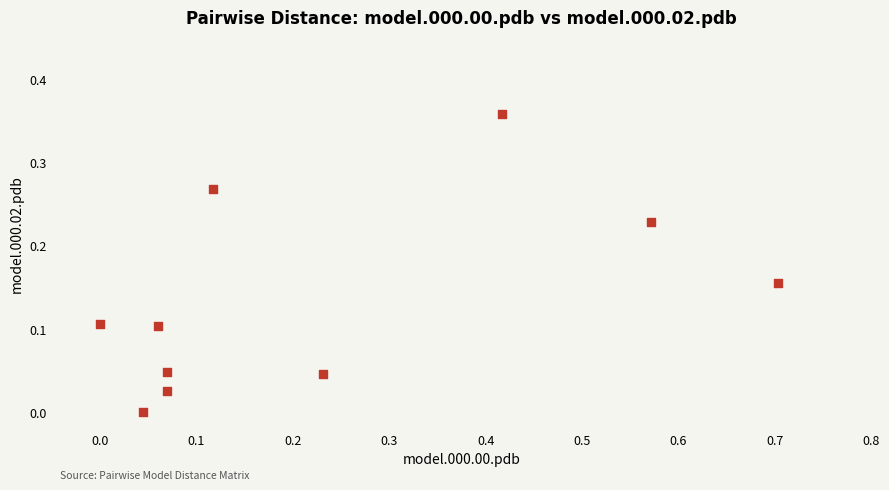

What is the range of X values (max minus min)?

0.7